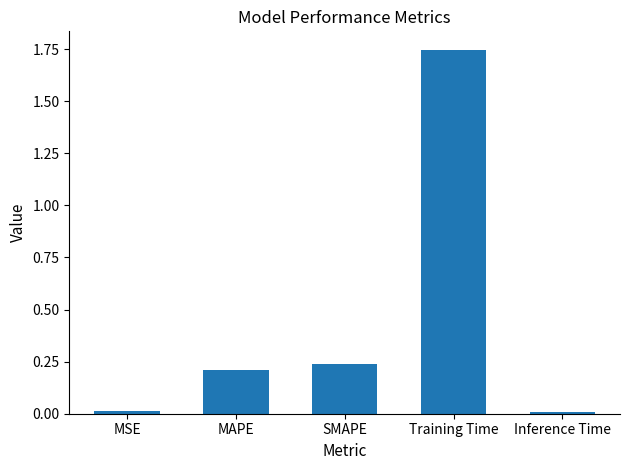

What is the sum of all values?

2.2